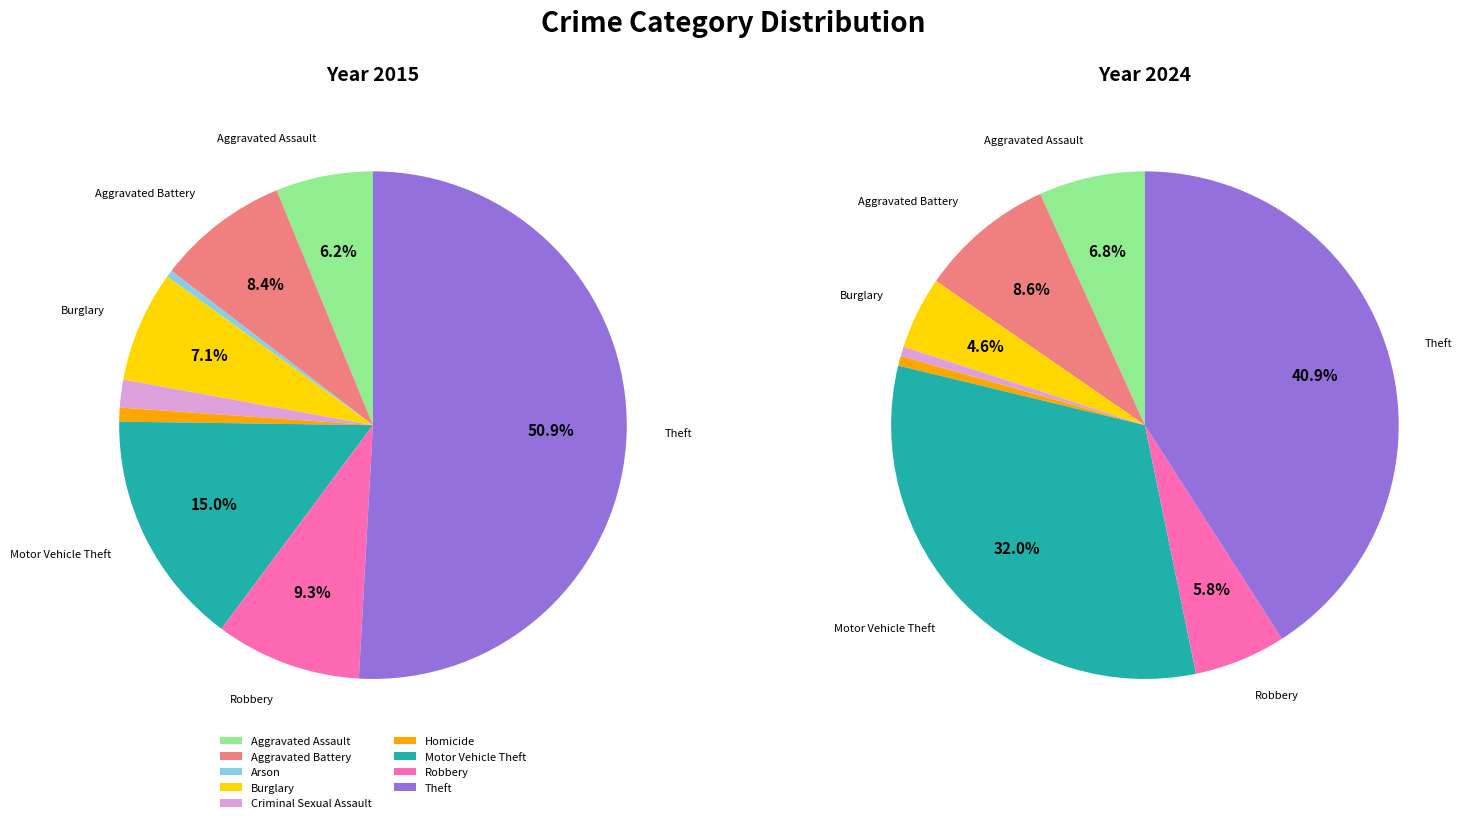

Is there a majority slice in this chart?

Yes